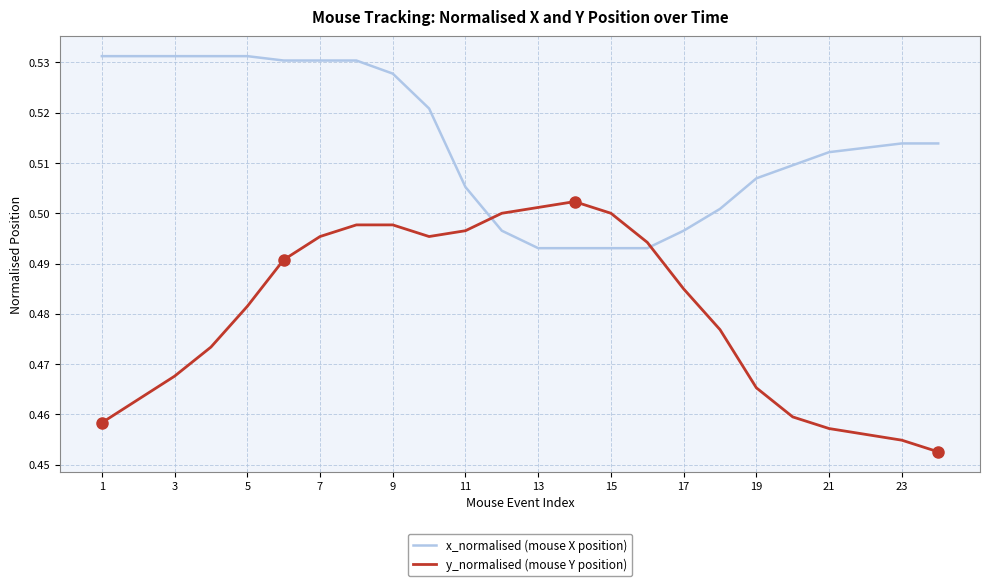

List the series in order of their overall mean, highest first.

x_normalised (mouse X position), y_normalised (mouse Y position)